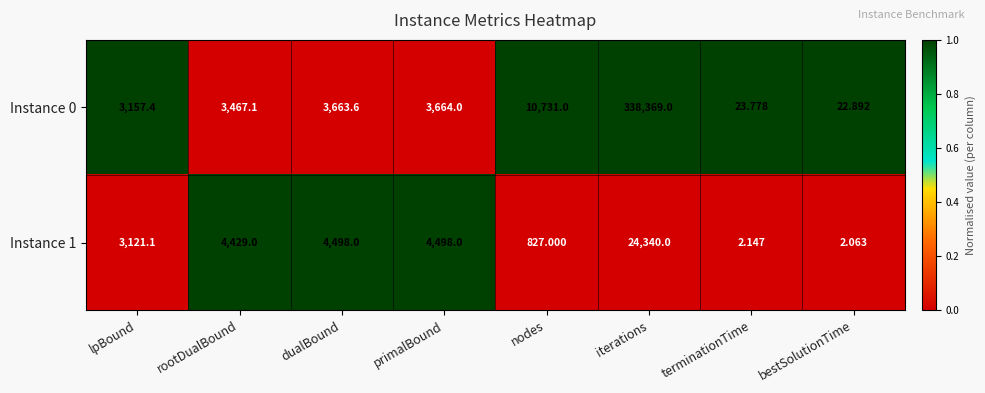

Where is Instance 0 nearest to the value 169195?

nodes